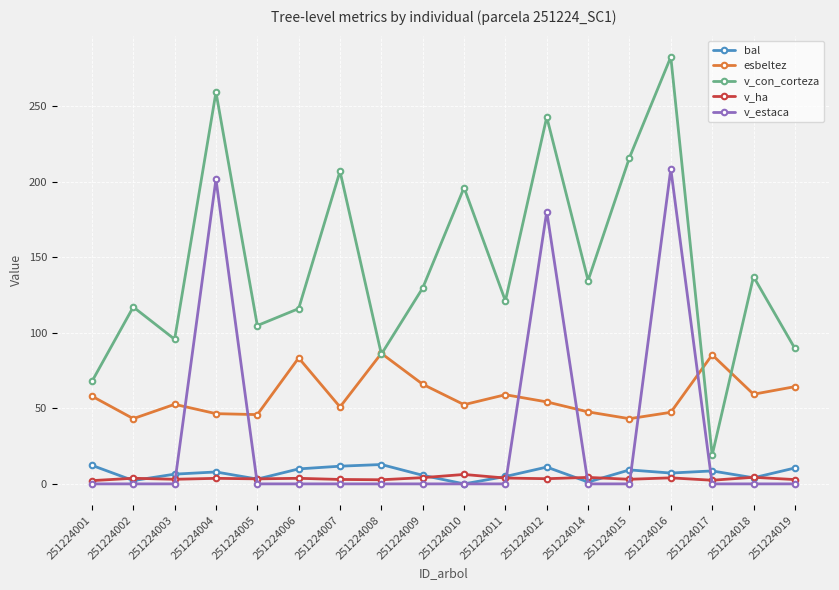

Which series changed the most between 251224003 and 251224012?

v_estaca